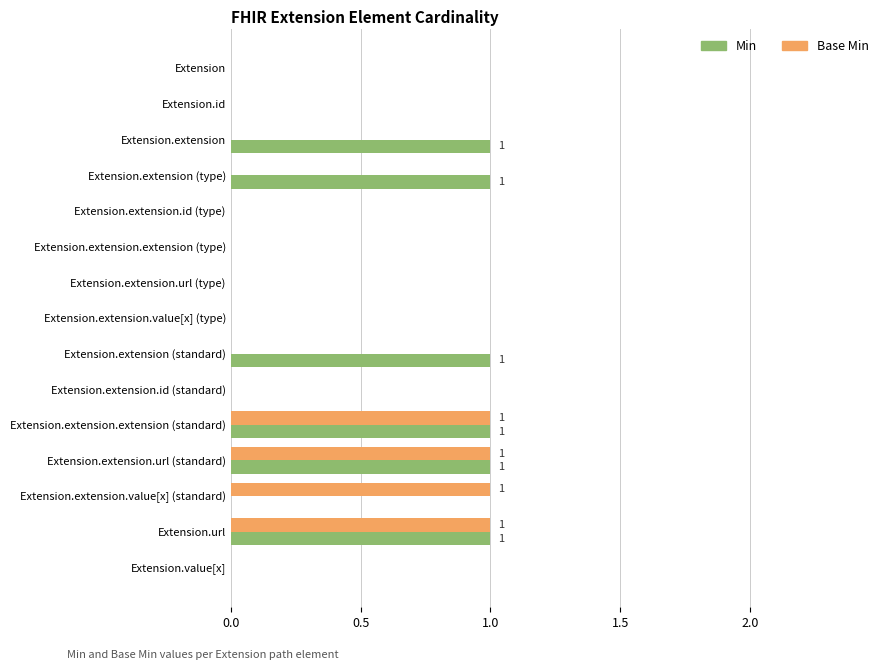

What is the sum of all Base Min values?

4